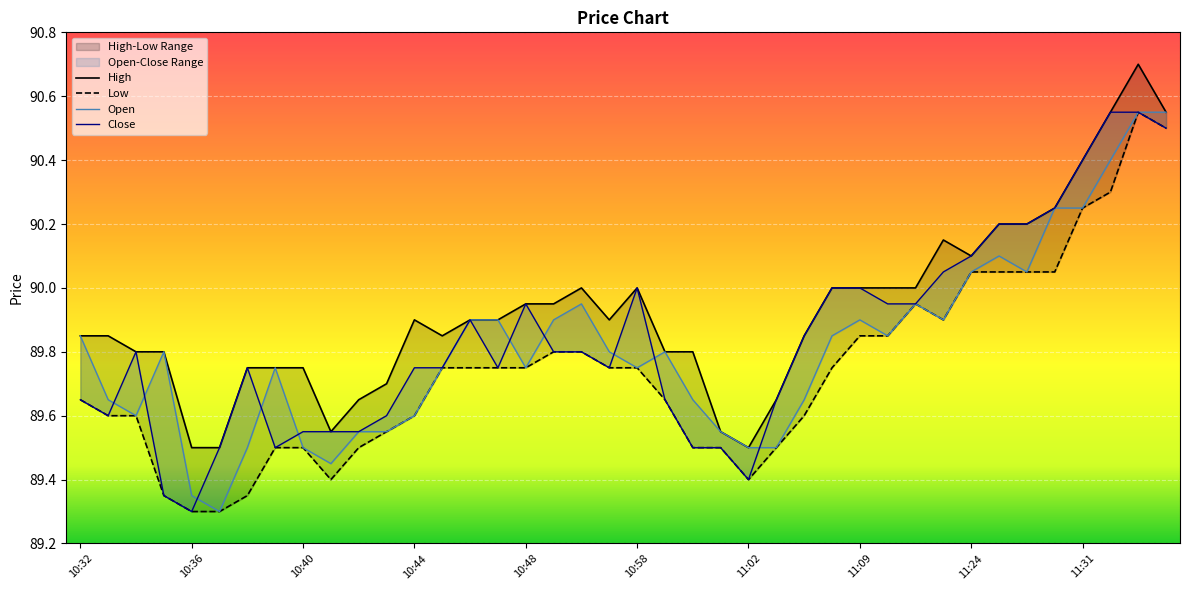

How many interior local valleys does the Close series have?

6